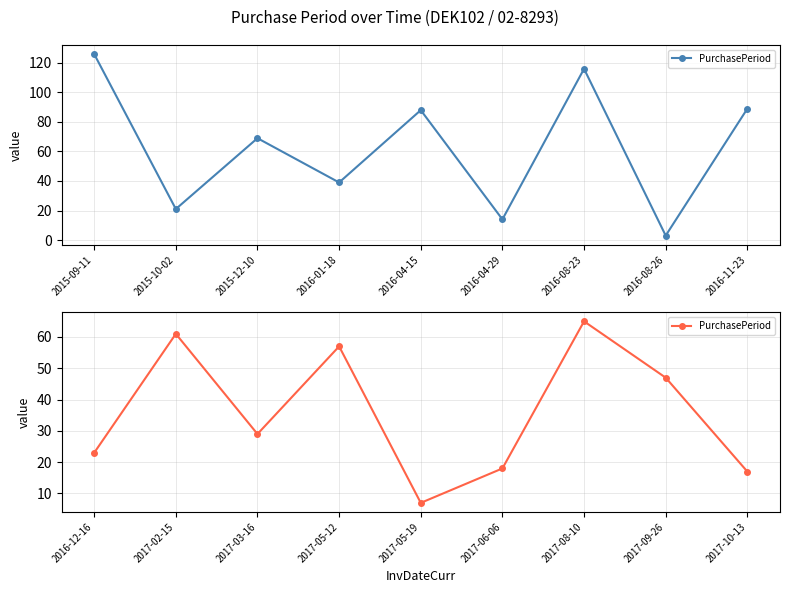

What position from the right is 2017-03-16?

7